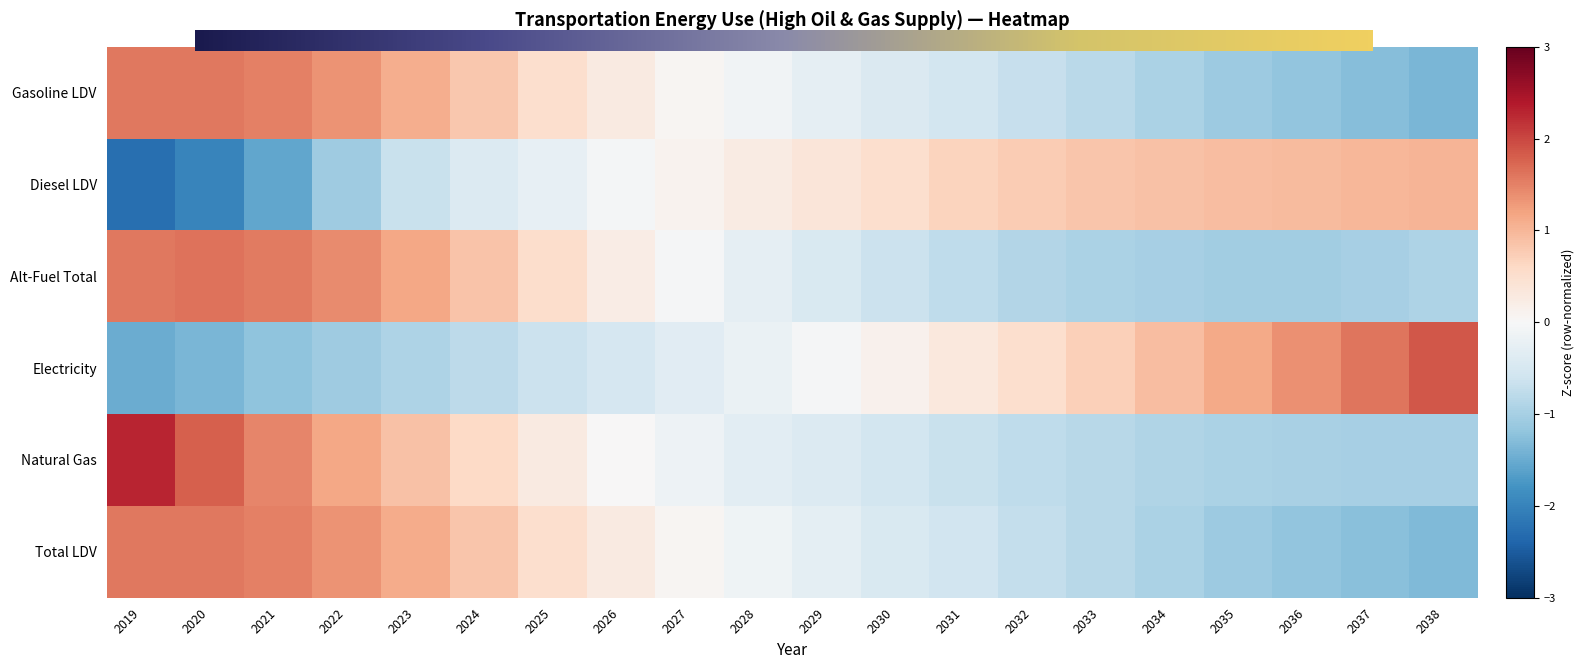

At which label does Natural Gas reach its peak?

2019